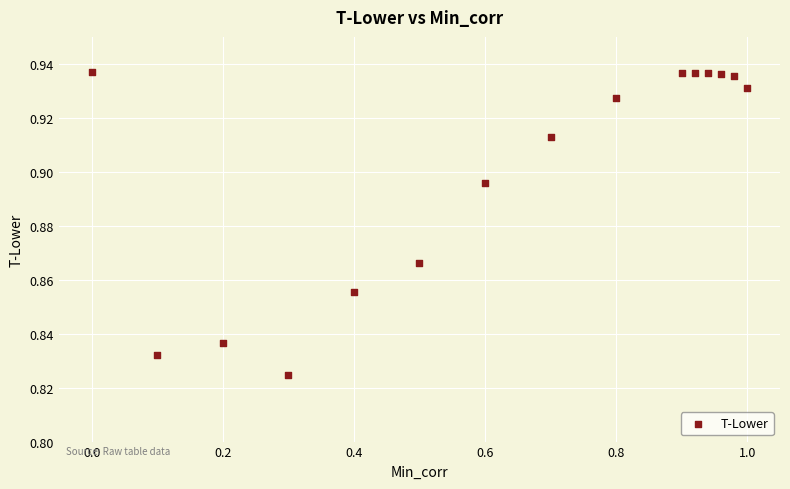

What is the range of X values (max minus min)?

1.0